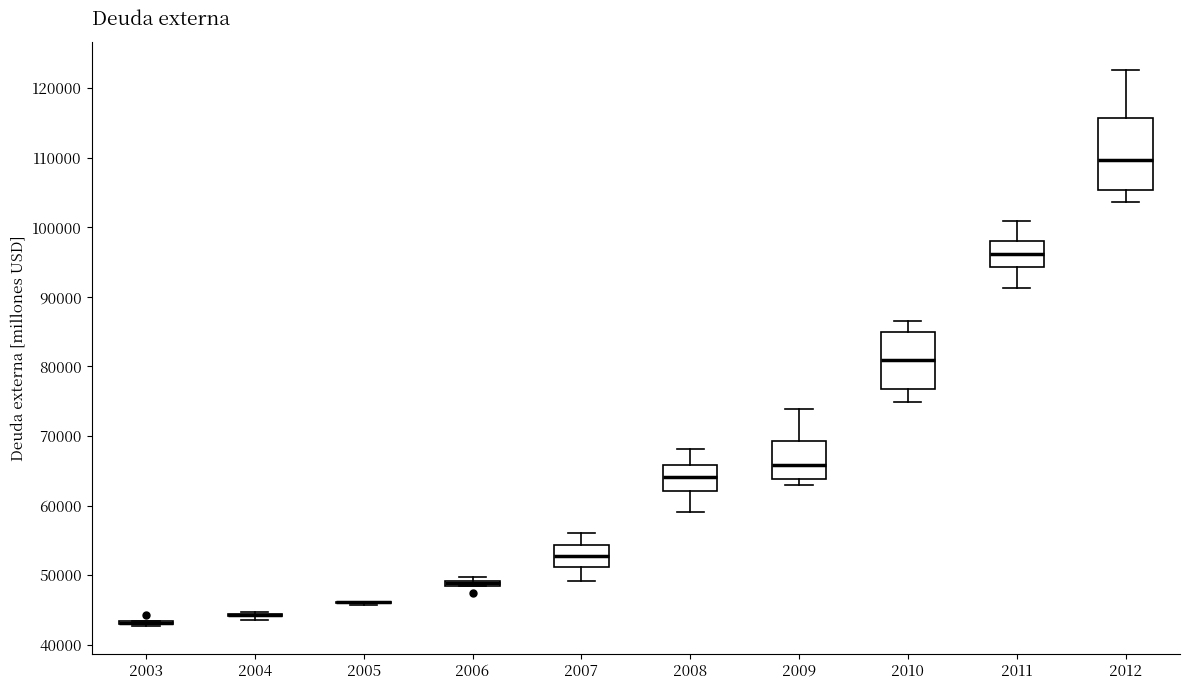

Comparing the boxes themselves (not the whiskers), which one is the tallest?

2012